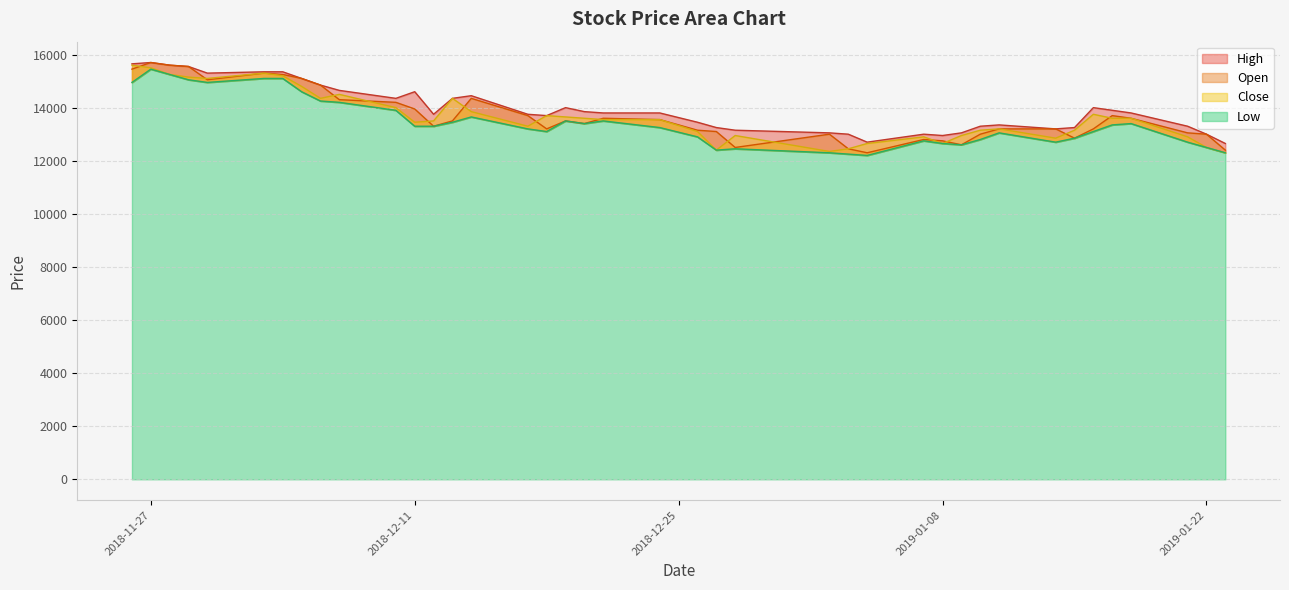

Which series changed the most between 2018-12-27 and 2019-01-02?

High